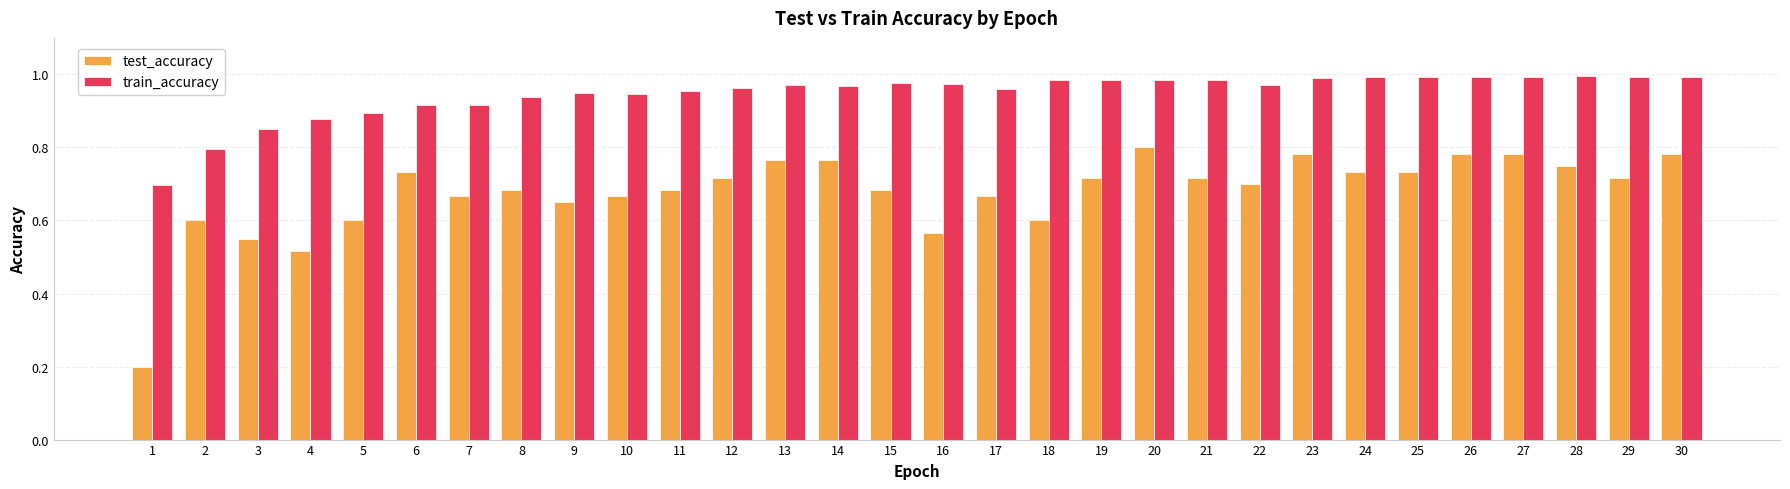

What is the difference between the maximum and minimum values in the train_accuracy series?

0.3